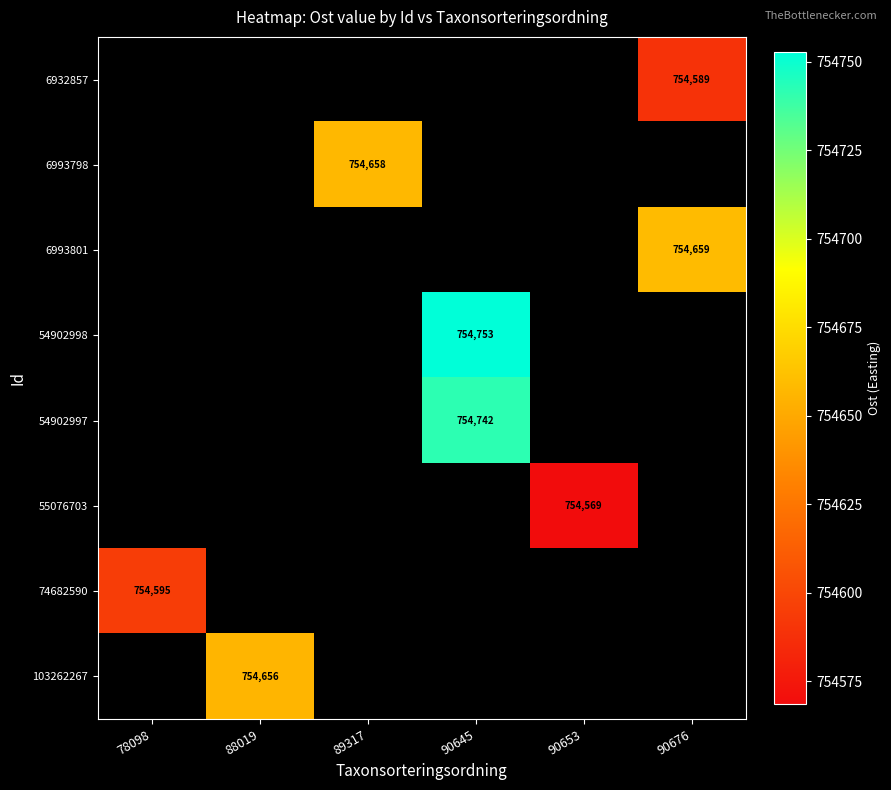

What is the difference between the highest and lowest values at 90676?

70.0